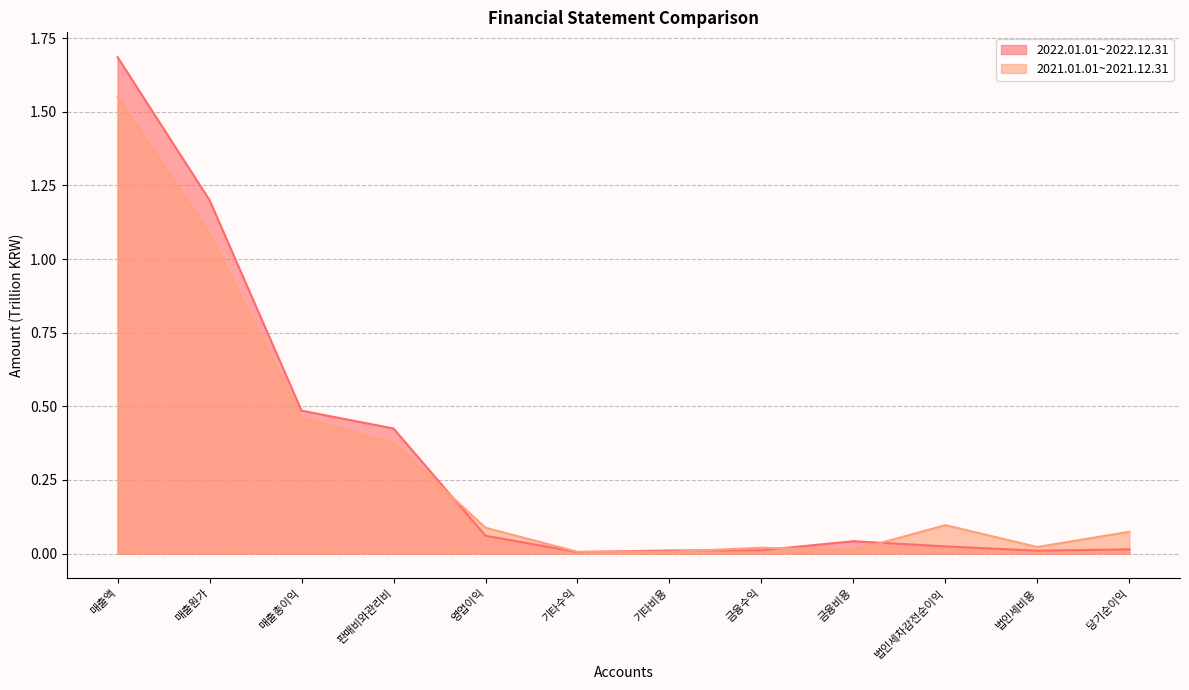

What is the label of the 5th point from the right?

금융수익